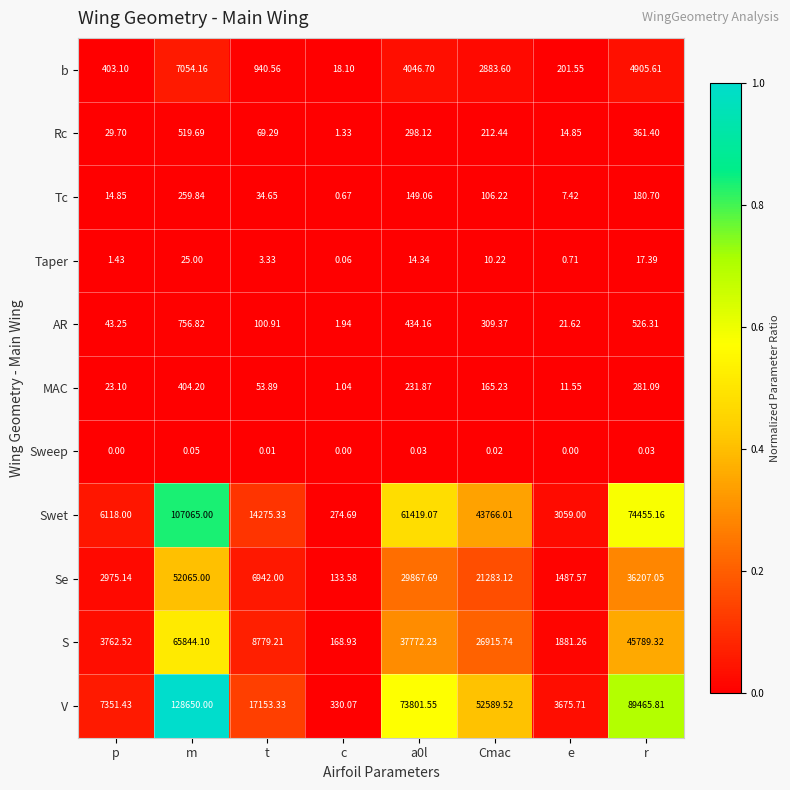

What is the difference between the highest and lowest values at a0l?

73801.5